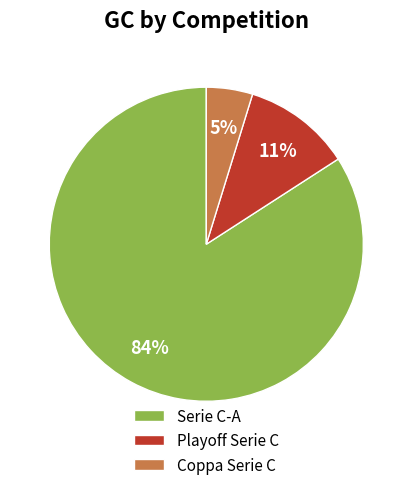

To the nearest percent, what is the average slice percentage?

33%